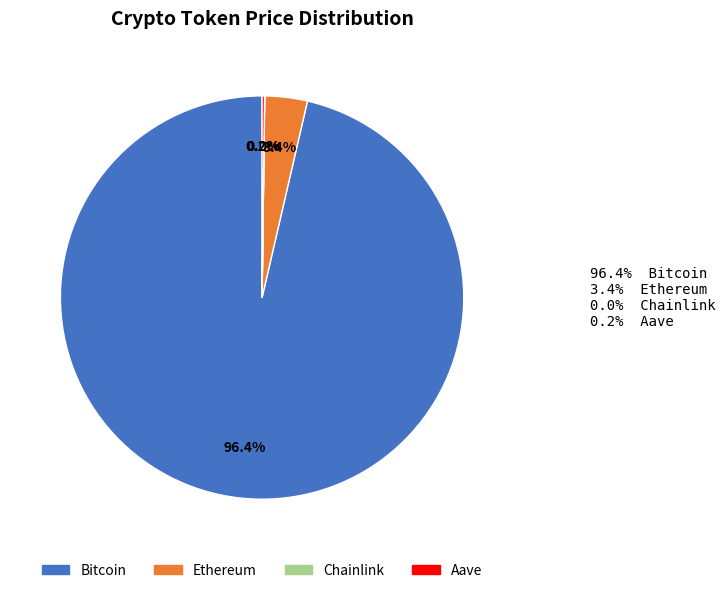

Which slice is the largest?

Bitcoin